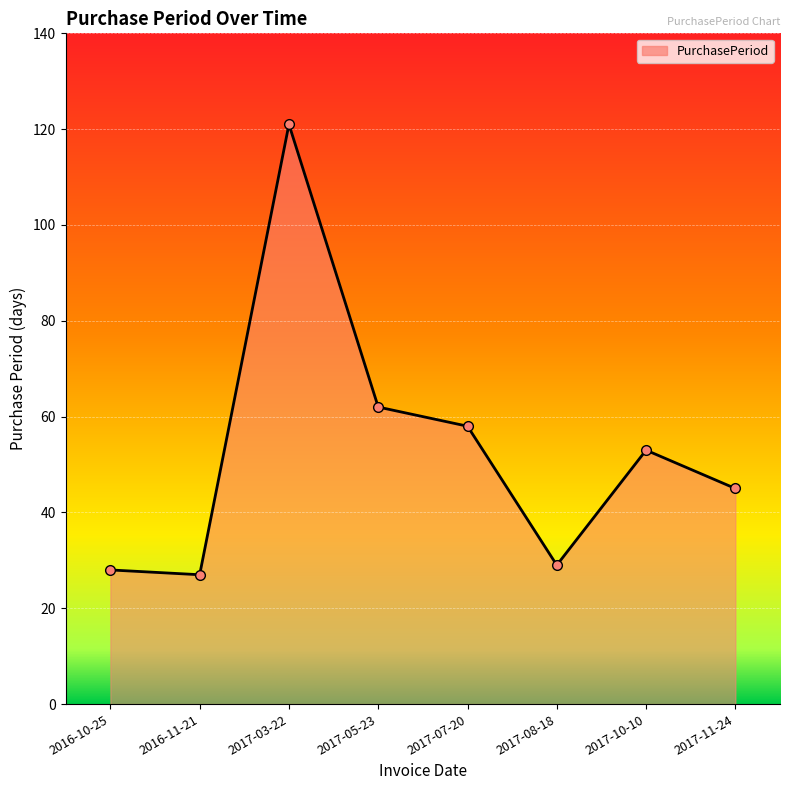

Reading left to right, transcribe all the data shown in this chart.

28	27	121	62	58	29	53	45